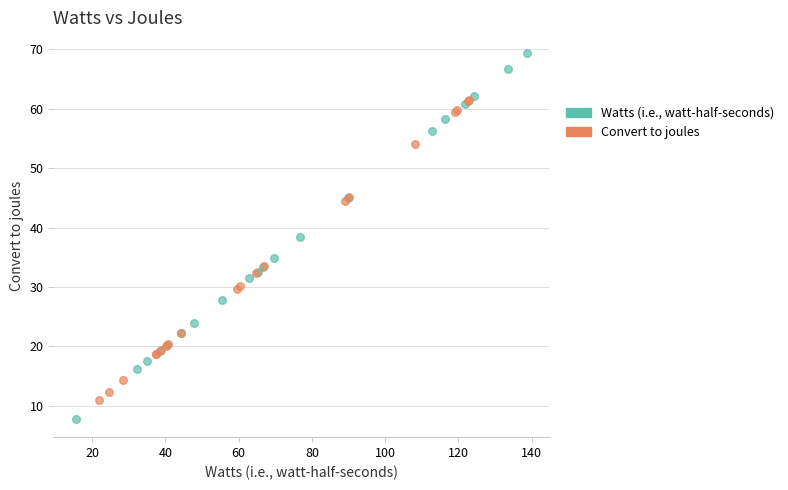

Which series has the largest Y range (max minus min)?

Watts (i.e., watt-half-seconds)